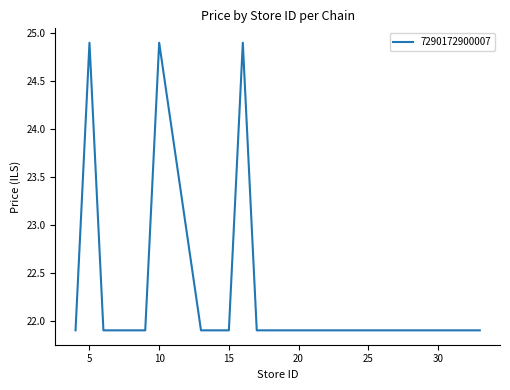

Reading left to right, transcribe all the data shown in this chart.

21.9	24.9	21.9	21.9	21.9	24.9	21.9	21.9	24.9	21.9	21.9	21.9	21.9	21.9	21.9	21.9	21.9	21.9	21.9	21.9